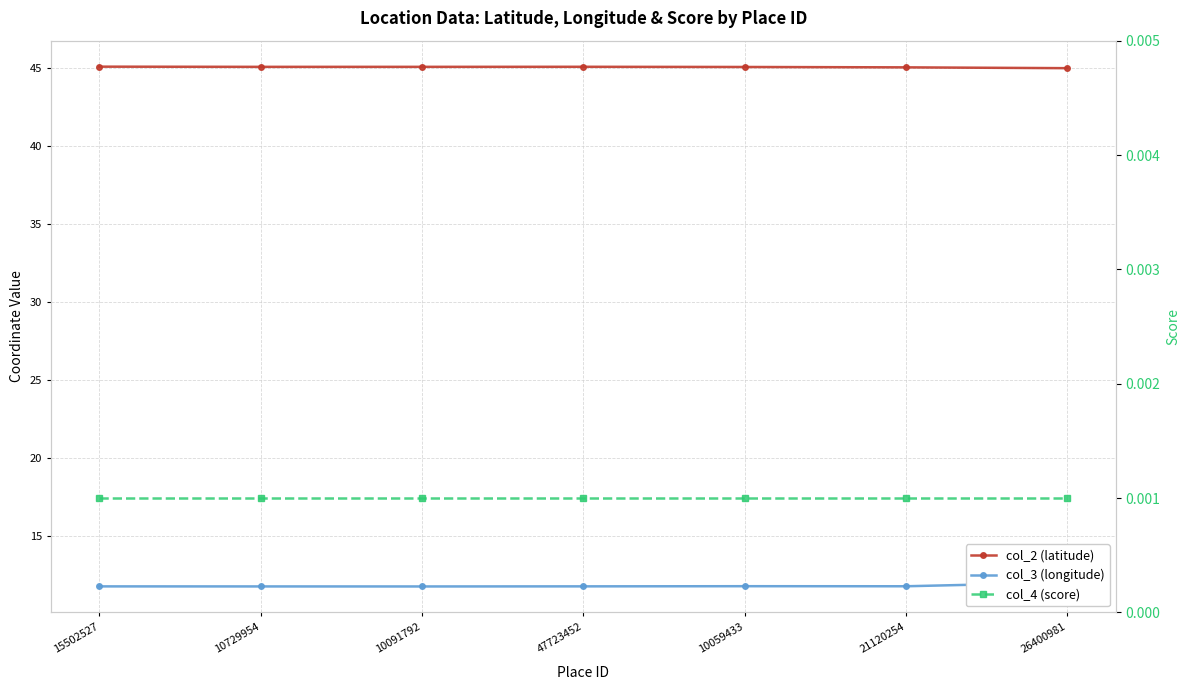

Reading left to right, list all the values displayed in this chart.

col_2 (latitude): 45.1	45.1	45.1	45.1	45.1	45.0	45.0
col_3 (longitude): 11.8	11.8	11.8	11.8	11.8	11.8	12.0
col_4 (score): 0.0	0.0	0.0	0.0	0.0	0.0	0.0